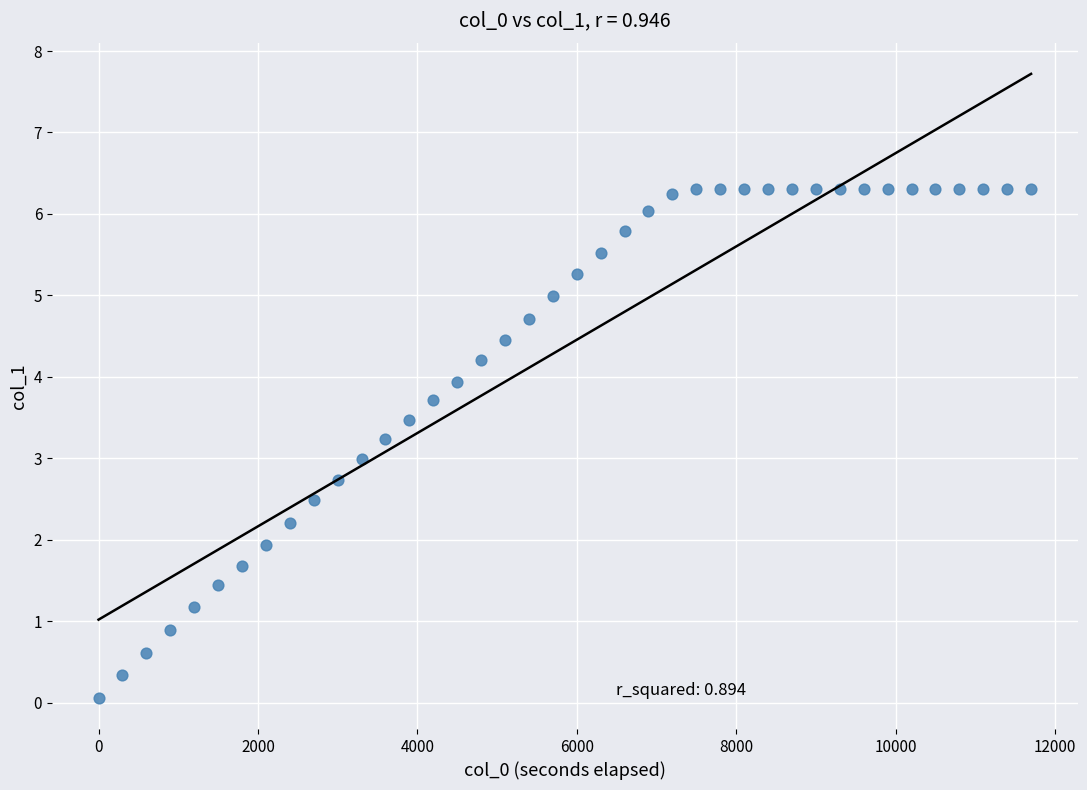

What is the range of Y values (max minus min)?

6.3